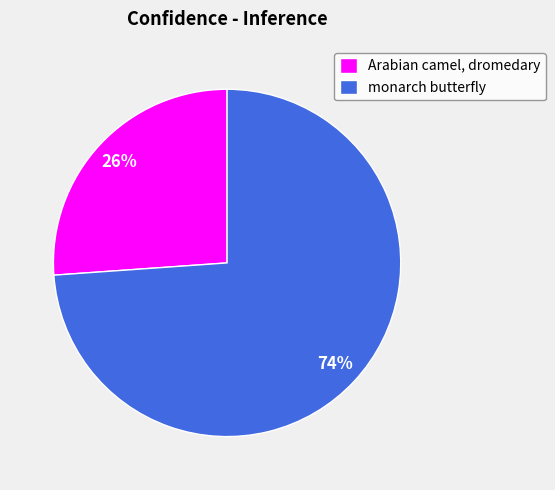

Approximately how many times larger is the value at Arabian camel, dromedary compared to monarch butterfly?

0.4